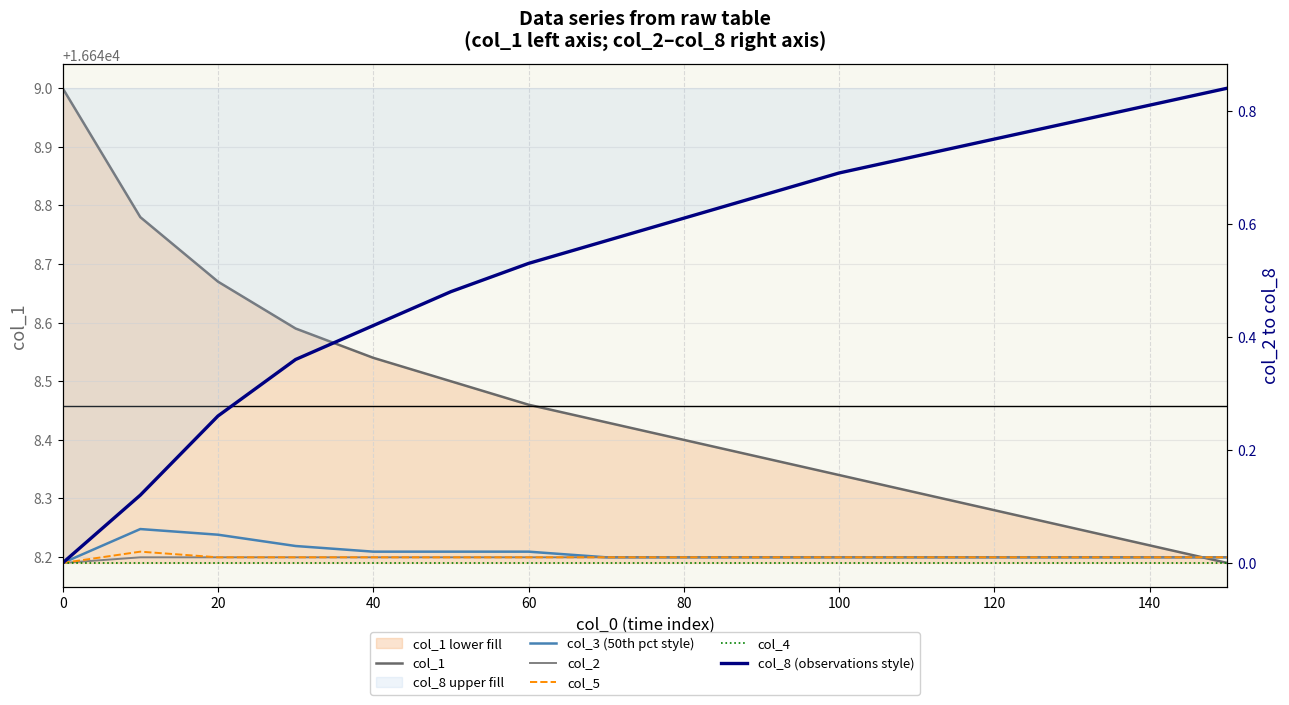

Which series has the largest total across all categories?

col_1